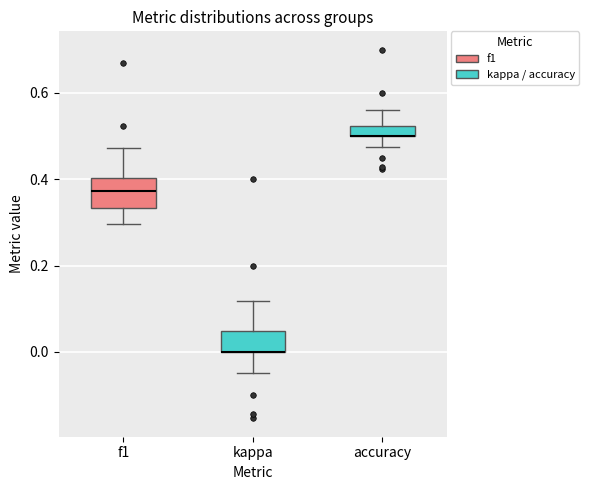

Where is the lower edge of the box for f1 on the y-axis? The values are not printed on the chart, so give them approximately, as read against the axis.

0.34